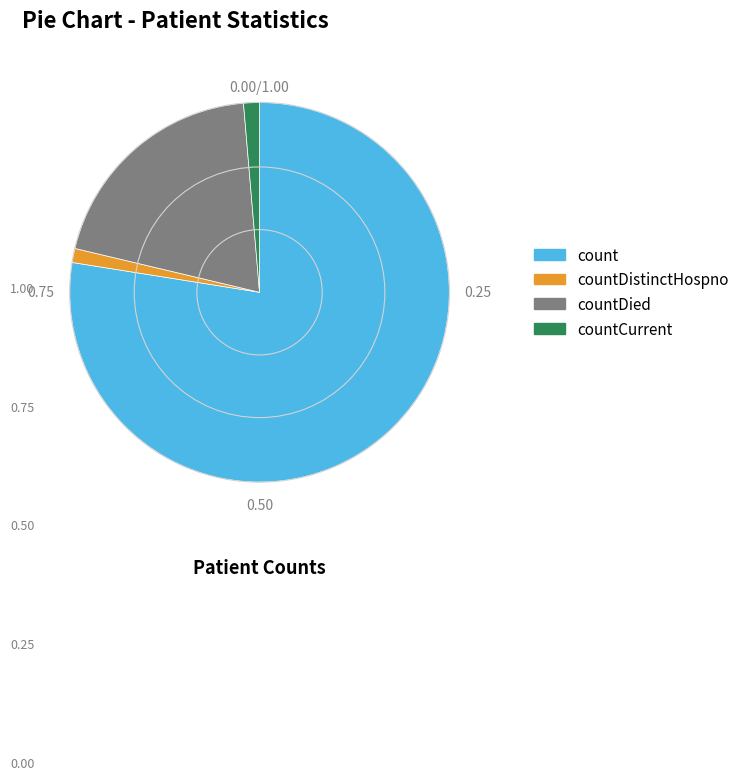

True or false: countCurrent accounts for 1% of the total.

True